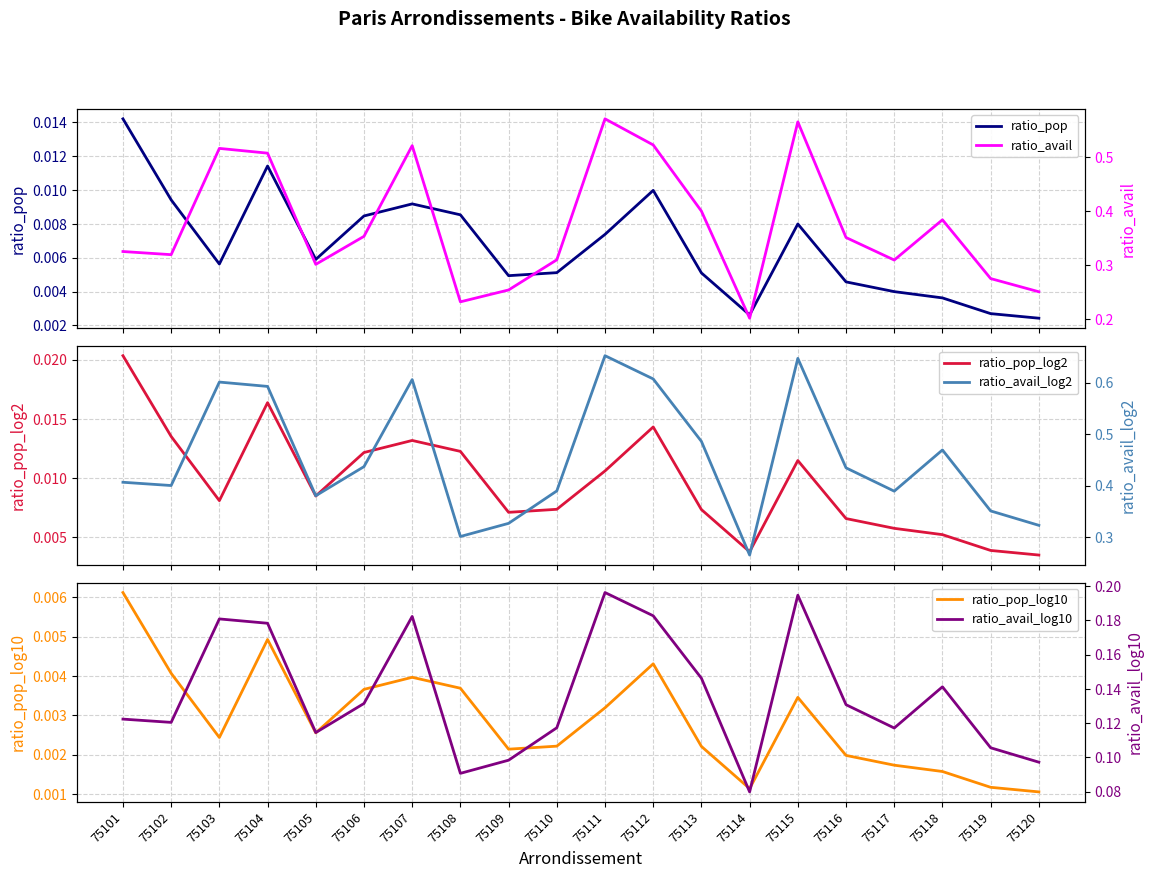

Count the ratio_pop values in the range 0 to 1.

20